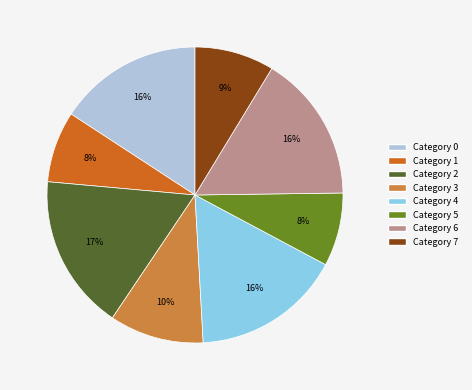

Does any single category account for the majority?

No